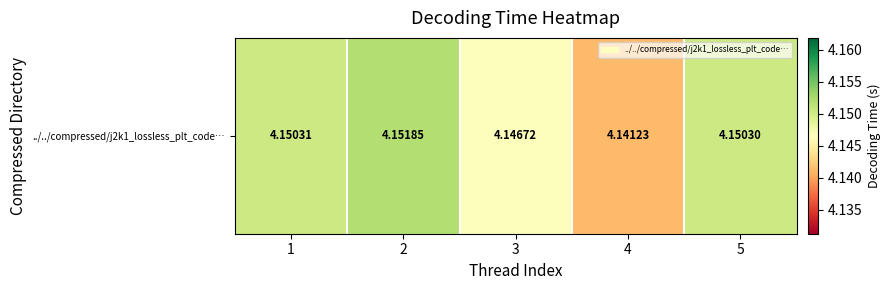

Reading left to right, what are all the values shown in this chart?

4.2	4.2	4.1	4.1	4.2